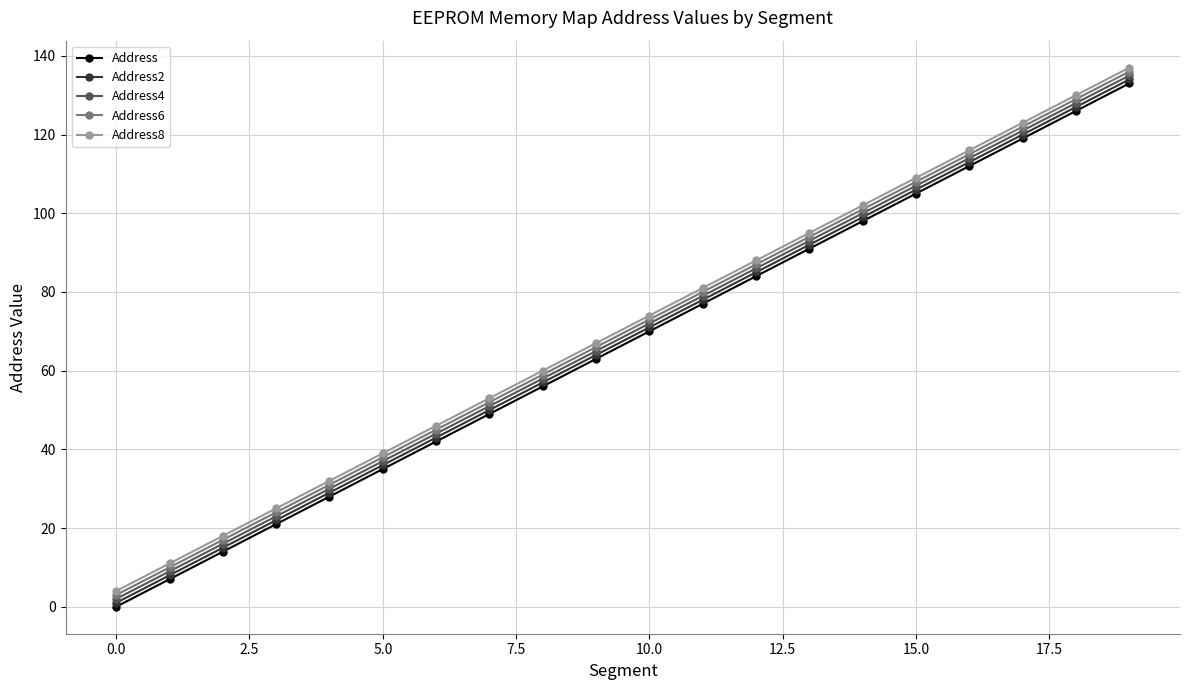

What is the maximum value shown in the chart?

137